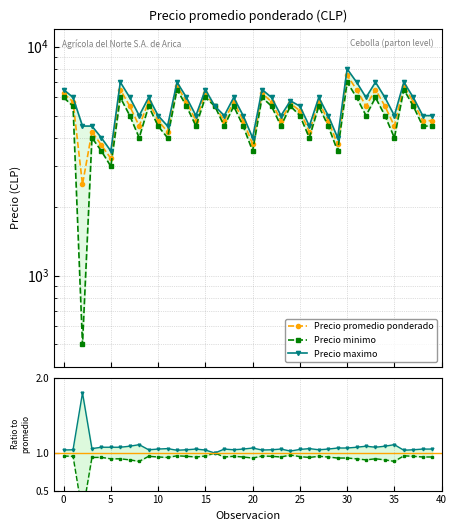

True or false: Precio promedio ponderado and Precio maximo cross at least once.

False